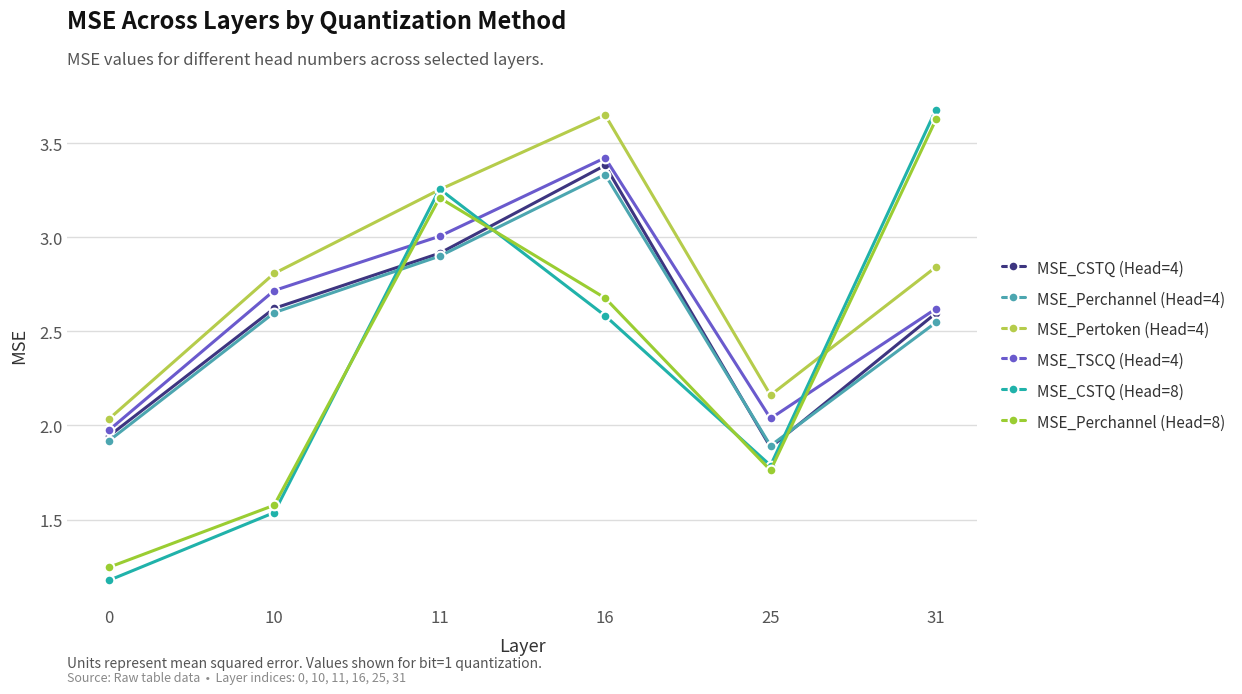

How many values in the MSE_Perchannel (Head=8) series are below 2?

3